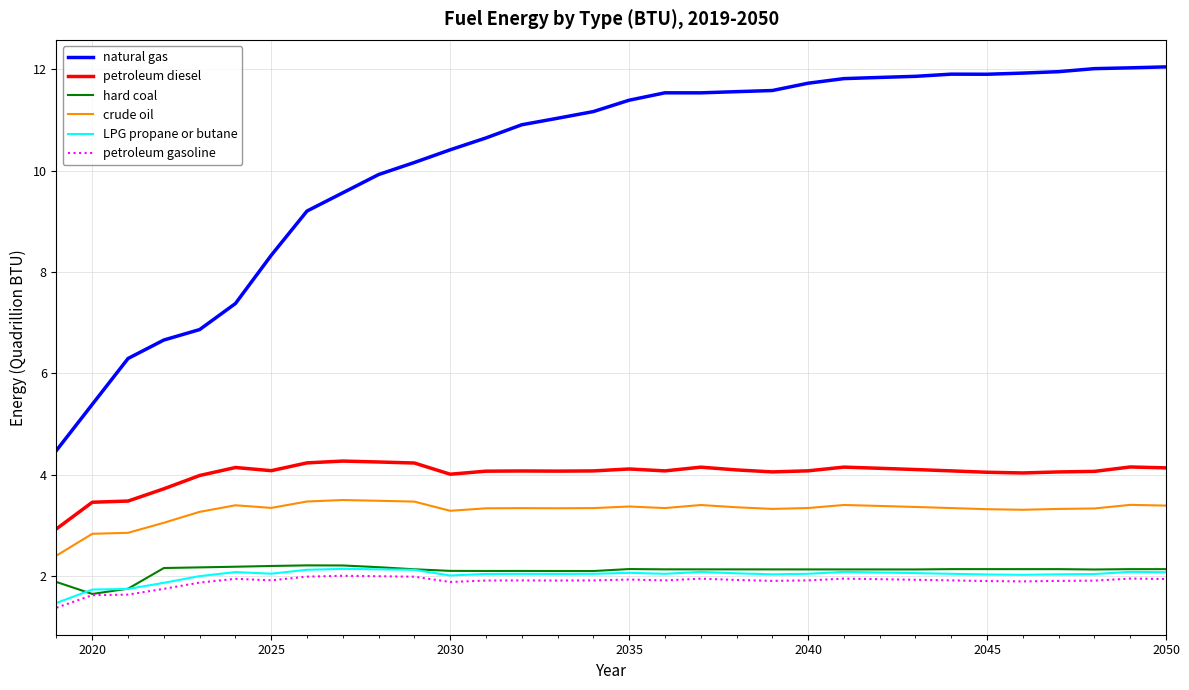

True or false: petroleum gasoline and petroleum diesel intersect in this chart.

False